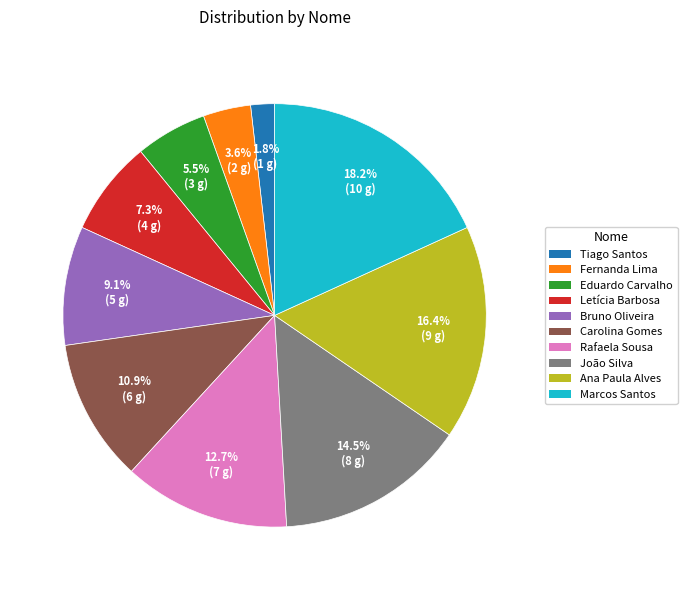

True or false: Tiago Santos accounts for 2% of the total.

True